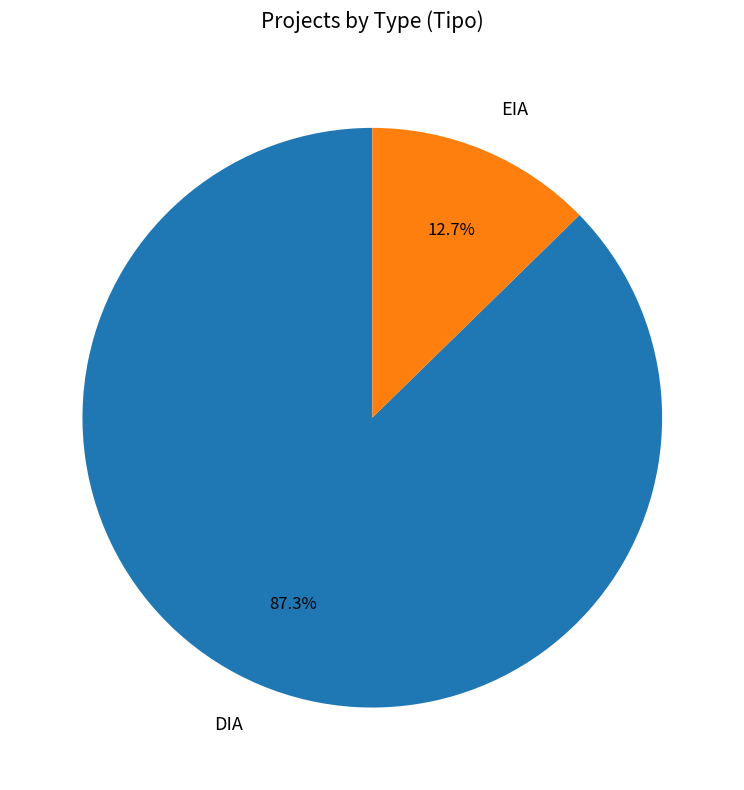

Combined, do DIA and EIA account for over 50%?

Yes